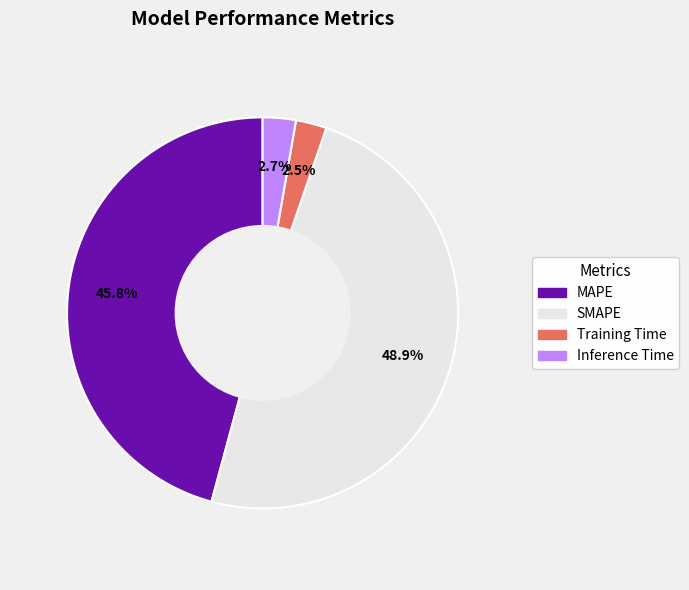

What is the total percentage of MAPE and Training Time?

48.3%